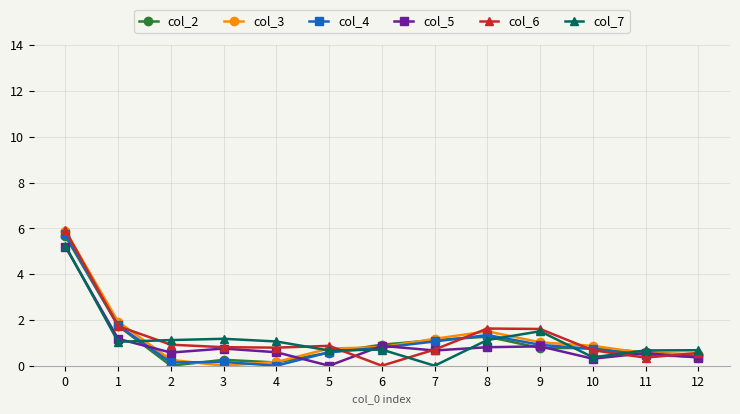

True or false: col_6 has a value of 1.7 at 1.

True